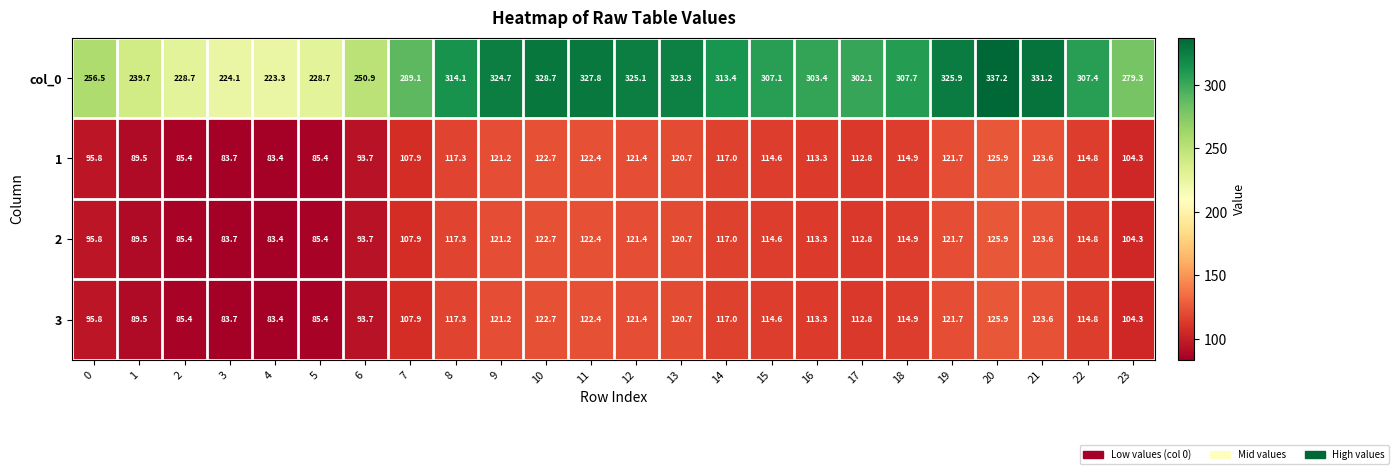

True or false: 2 has a value of 159.4 at 18.

False